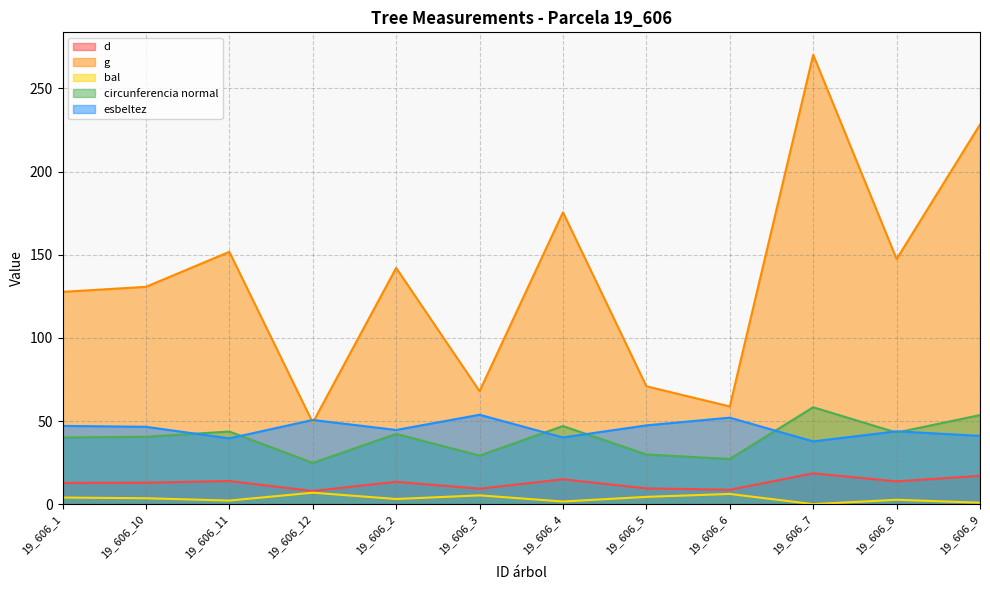

In circunferencia normal, how many points are higher than both neighbors (excluding endpoints)?

4